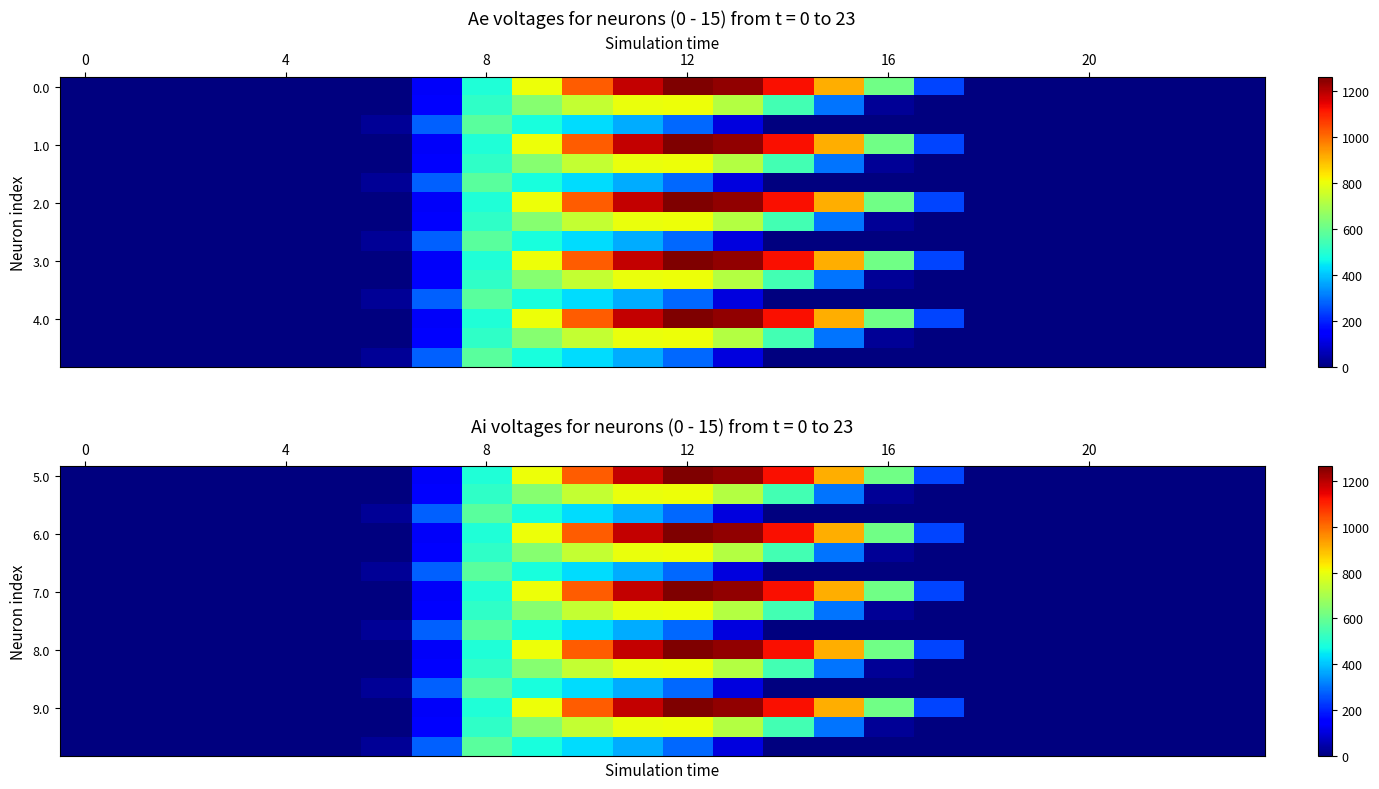

The value of 8.0 at 12 is 1261.6. True or false?

True